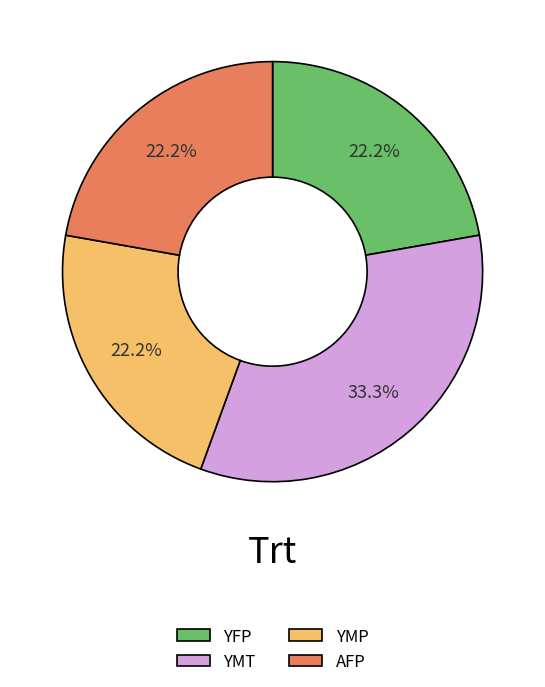

Approximately how many times larger is the value at YMT compared to YMP?

1.5